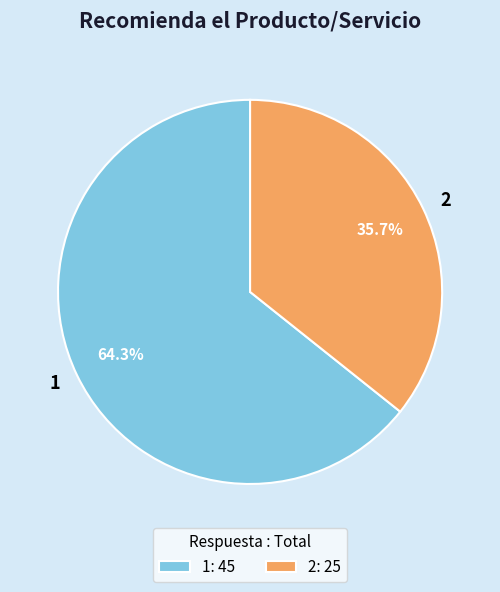

Which category has the biggest portion of the pie?

1